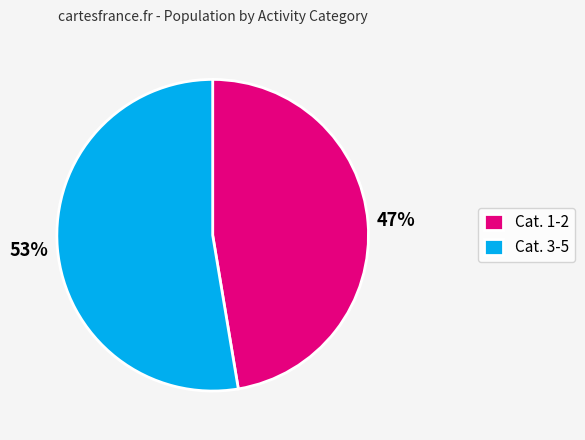

How many slices are in this pie chart?

2